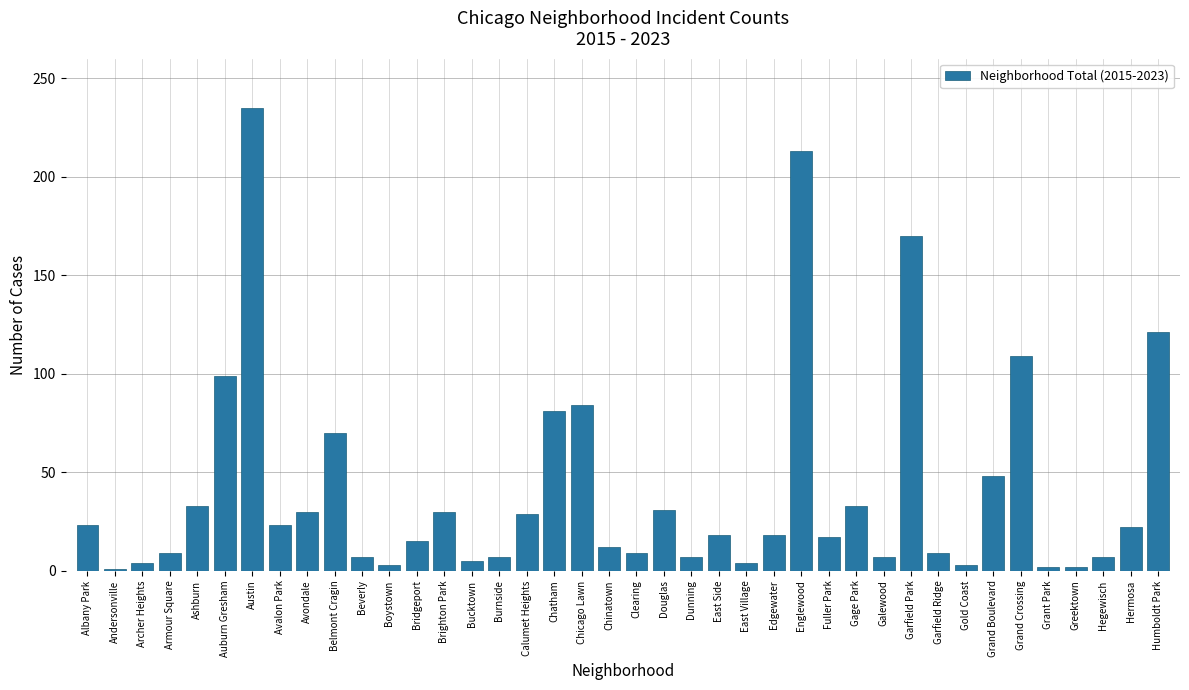

The chart shows a value of 25 at Fuller Park. True or false?

False